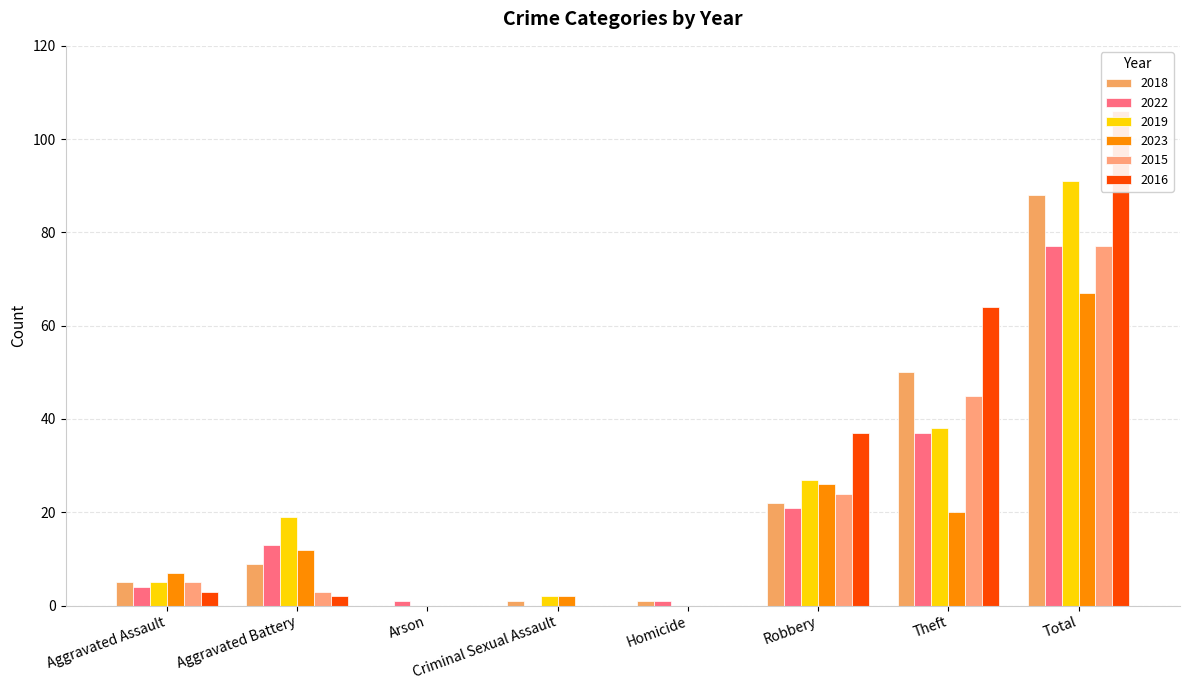

Which category has the lowest value in the 2019 series?

Arson